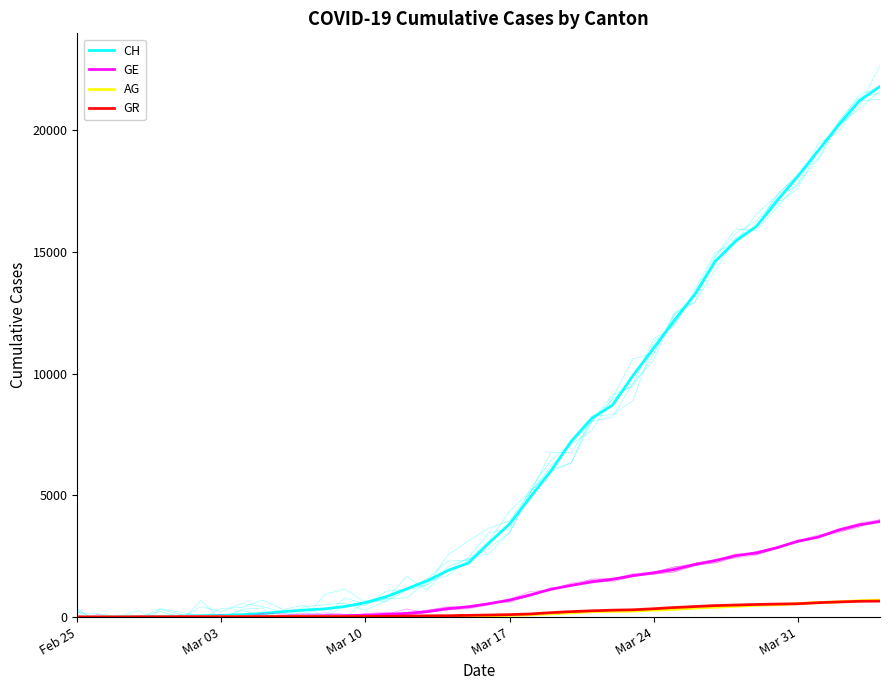

True or false: CH and GR intersect in this chart.

False